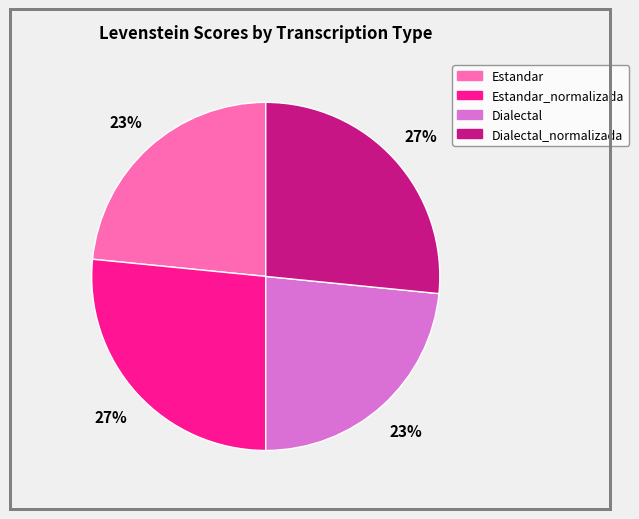

Is there a majority slice in this chart?

No